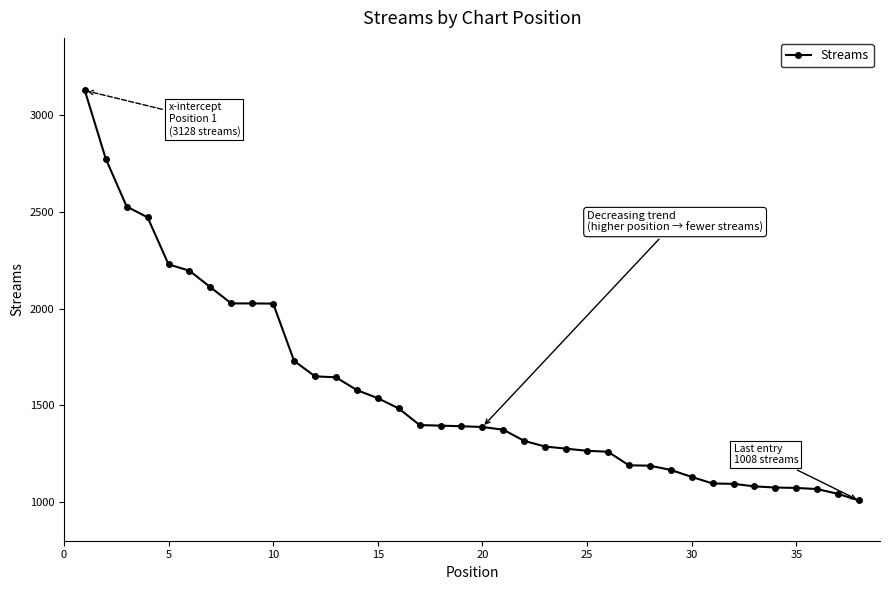

What is the difference between the maximum and minimum values?

2120